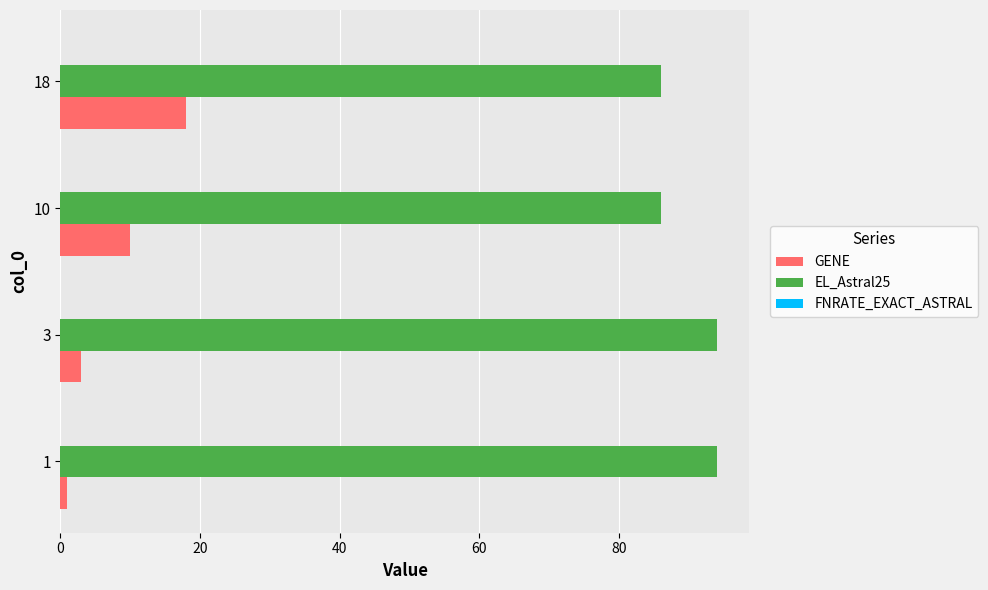

Where is GENE nearest to the value 9?

10